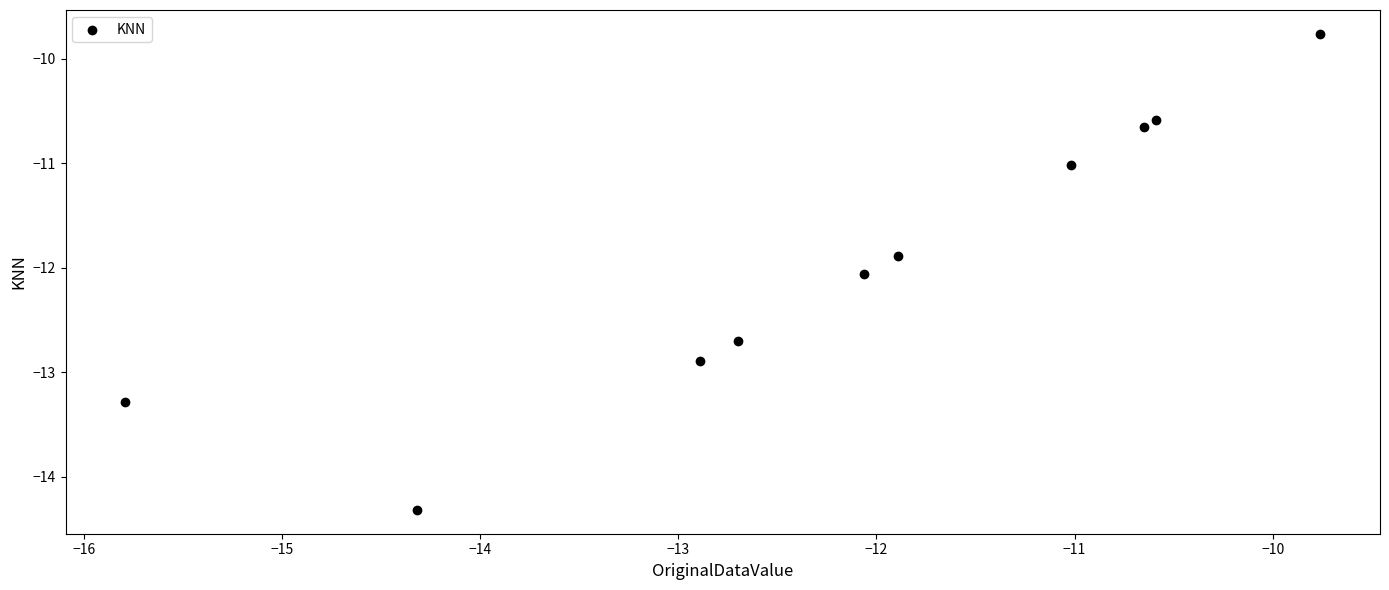

What is the range of Y values (max minus min)?

4.6